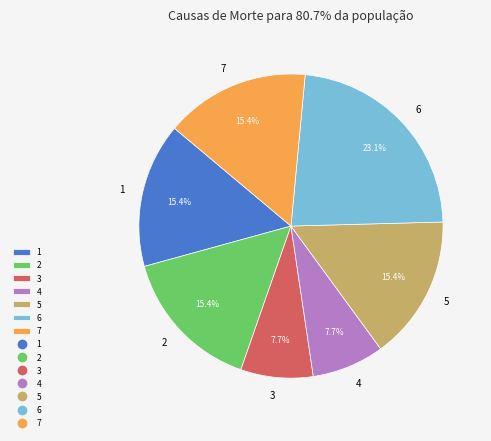

Which category has the biggest portion of the pie?

6